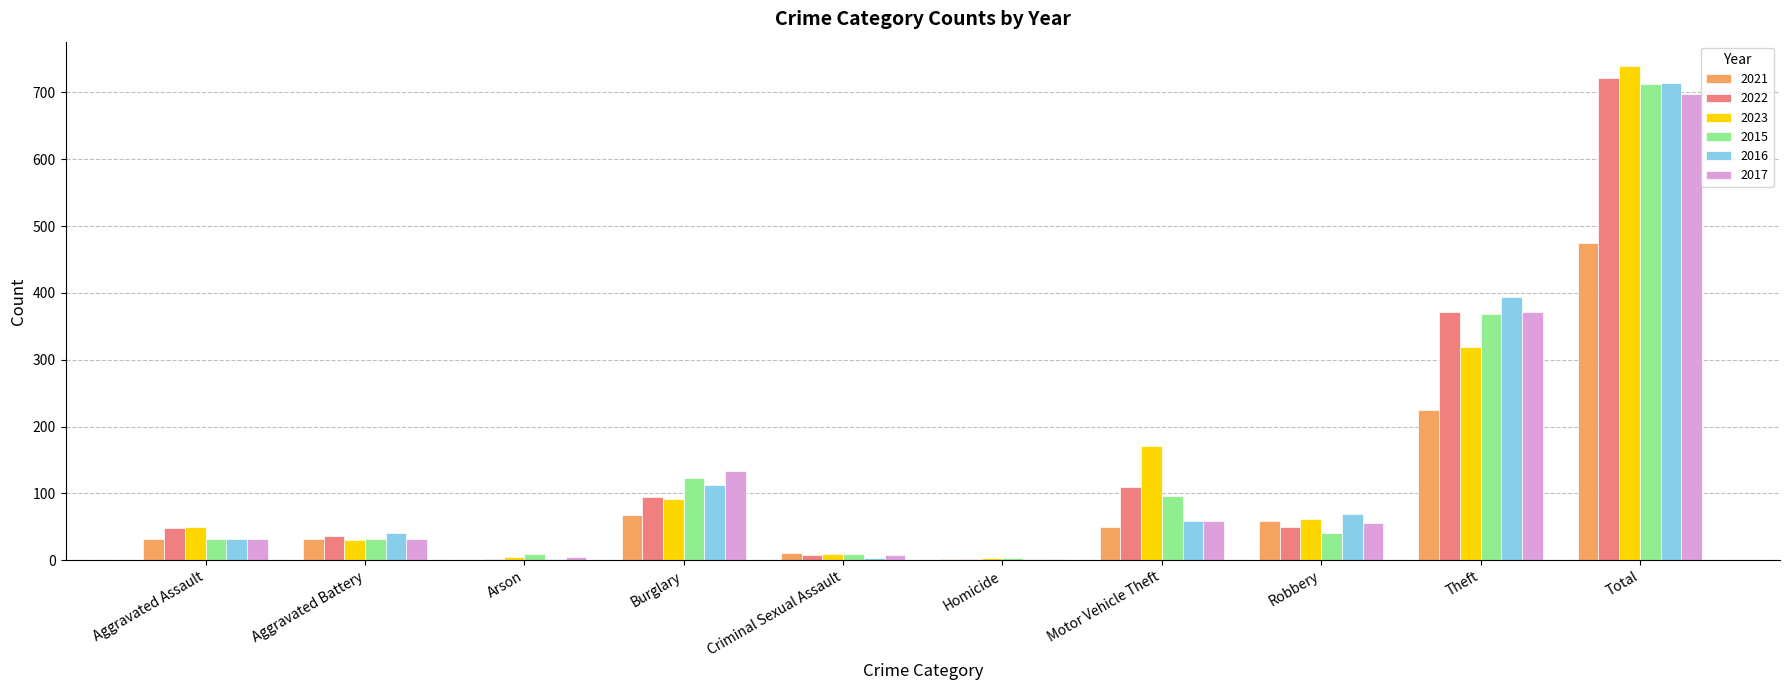

Where is 2015 nearest to the value 358?

Theft